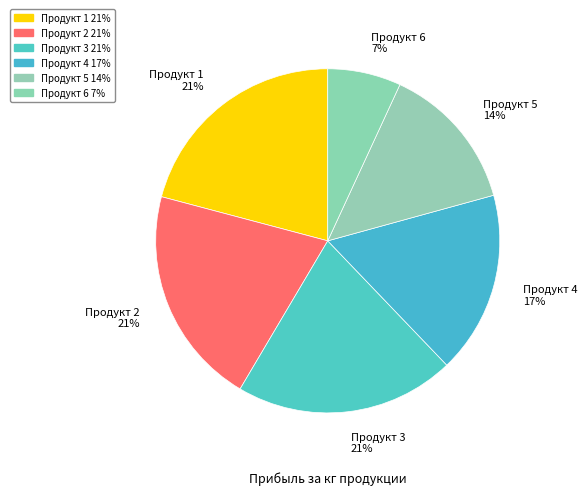

The Продукт 5 slice represents 14% of the pie. True or false?

True